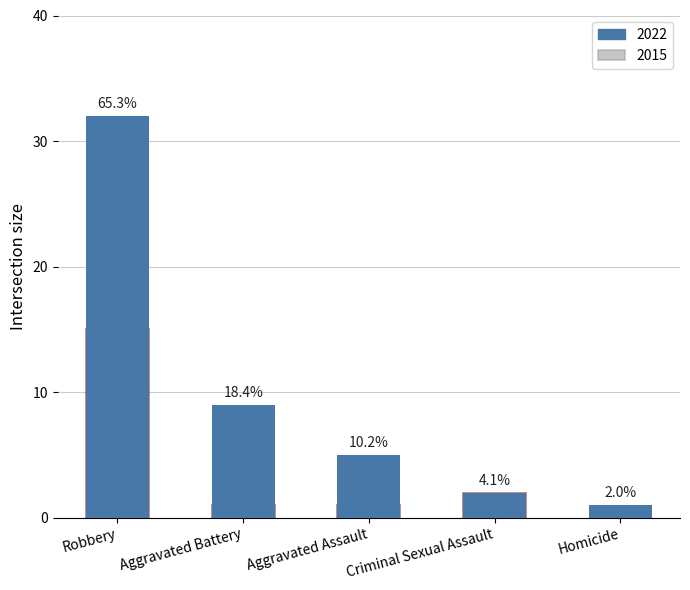

The 2022 series shows 19 at Robbery. True or false?

False